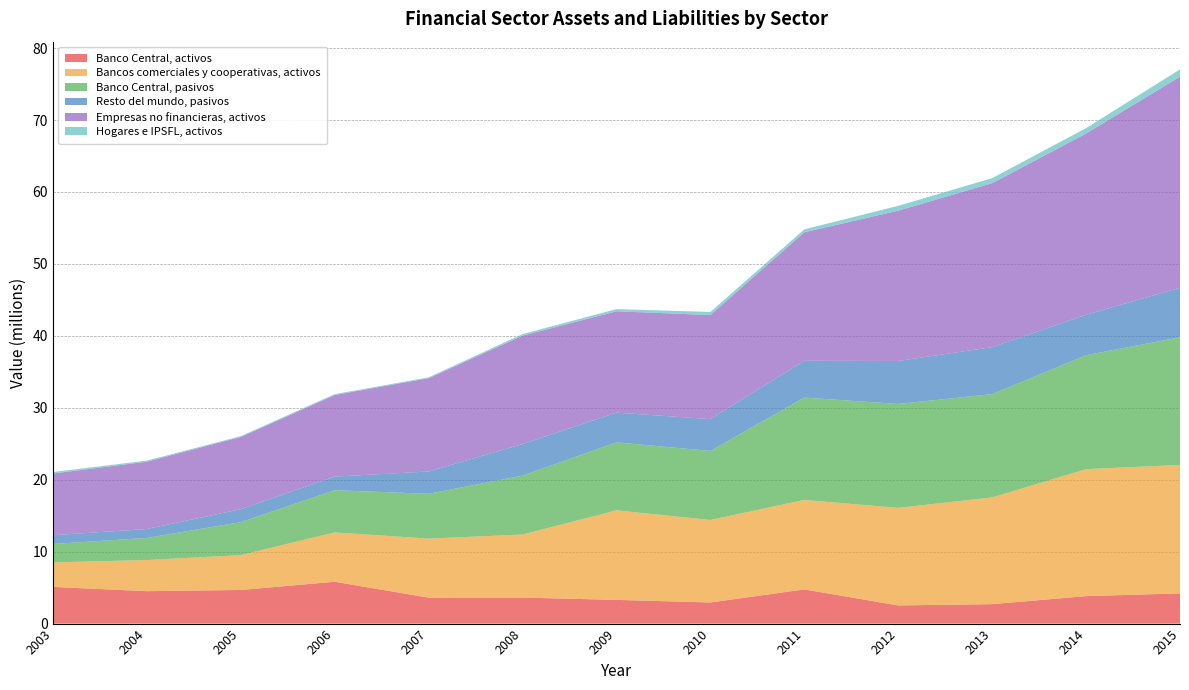

Reading left to right, list all the values displayed in this chart.

Banco Central, activos: 5100429	4506288	4673529	5817211	3605658	3617800	3296113	2936822	4750506	2525204	2703157	3819114	4200487
Bancos comerciales y cooperativas, activos: 3402351	4324569	4844485	6855574	8204883	8764320	12445516	11465486	12437673	13561809	14834628	17653899	17848637
Banco Central, pasivos: 2570929	3076612	4584956	5872527	6234095	8193278	9451879	9605462	14230505	14450461	14368605	15837873	17760604
Resto del mundo, pasivos: 1211112	1238982	1802309	1888414	3097704	4381493	4128008	4415829	5119950	5971113	6521658	5617153	6874541
Empresas no financieras, activos: 8569551	9365207	10039915	11340273	12975773	15067206	14096285	14466516	17858169	20898368	22796564	25199726	29345572
Hogares e IPSFL, activos: 219799	146005	113599	126749	114338	223769	303119	432827	408579	671286	700586	748716	1014997